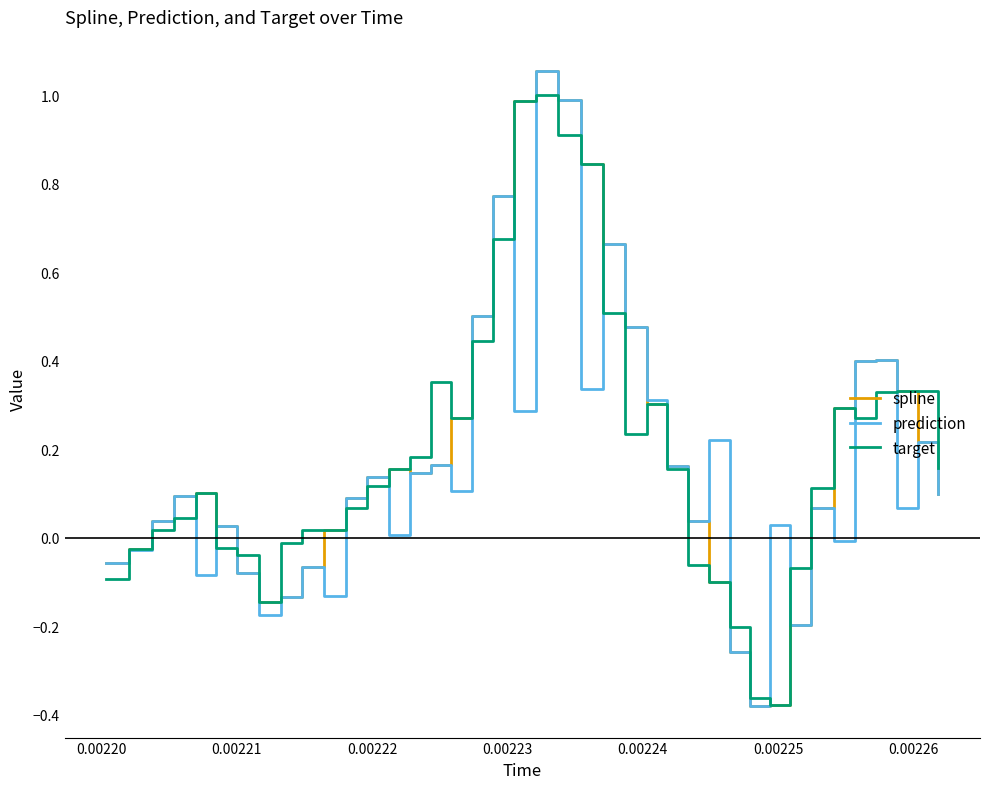

True or false: spline and prediction intersect in this chart.

False